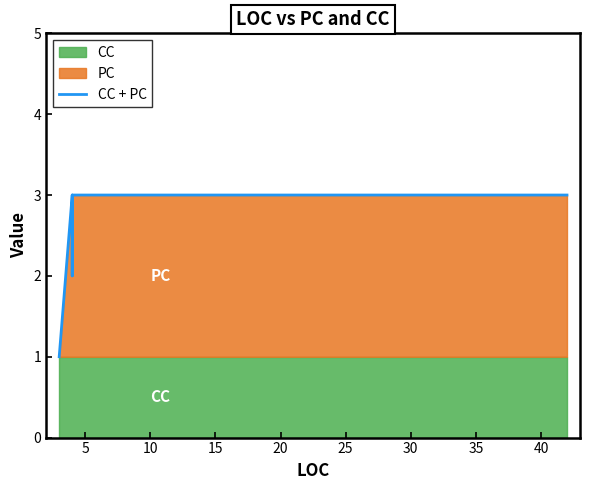

What is the value of the 9th point from the left?

3